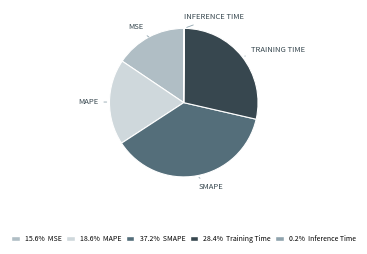

Does any single category account for the majority?

No